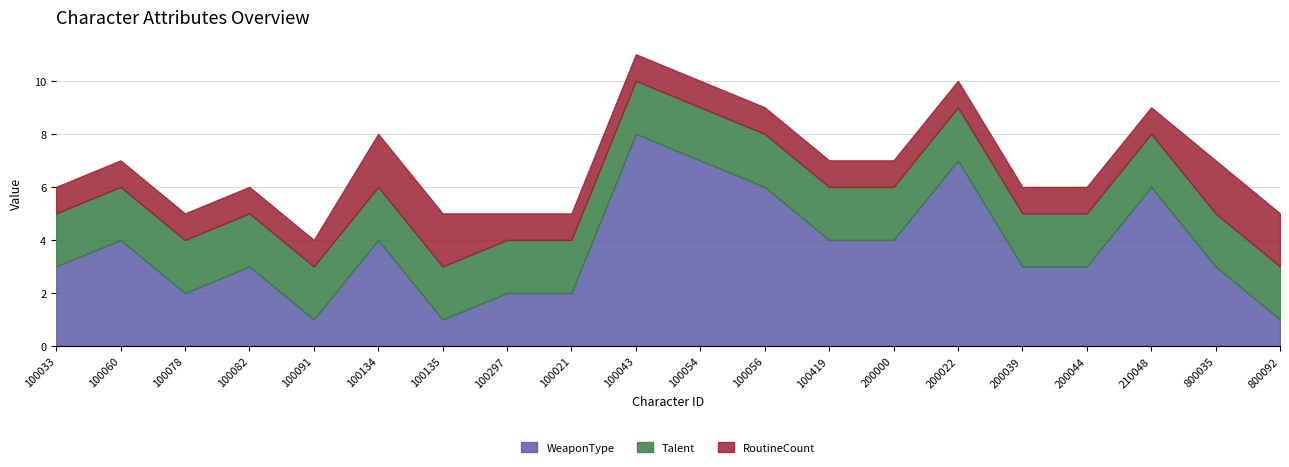

Which category has the highest value across all series?

100043